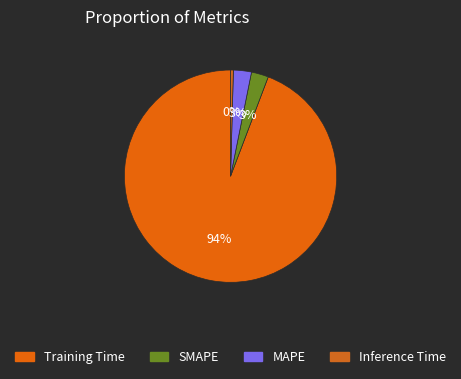

How many slices are in this pie chart?

4